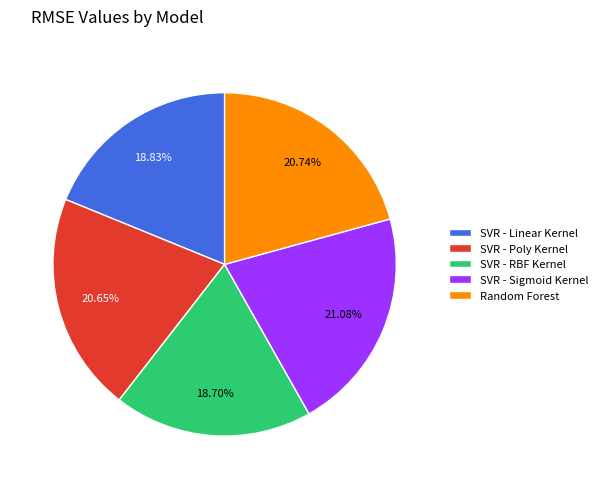

Approximately how many times larger is the value at Random Forest compared to SVR - Linear Kernel?

1.1